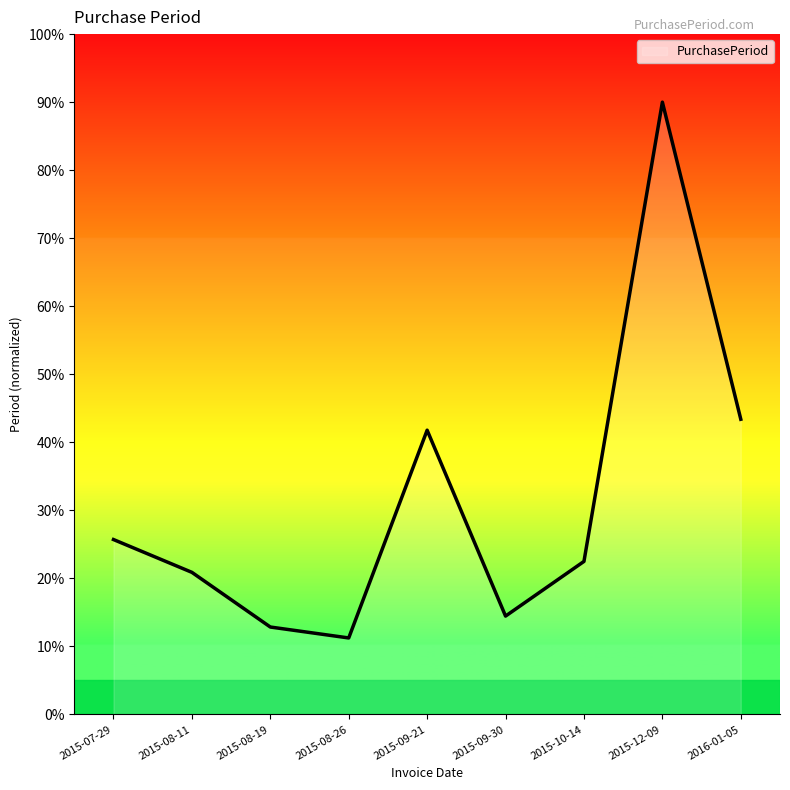

What is the change in value from 2015-07-29 to 2015-08-19?

-12.9